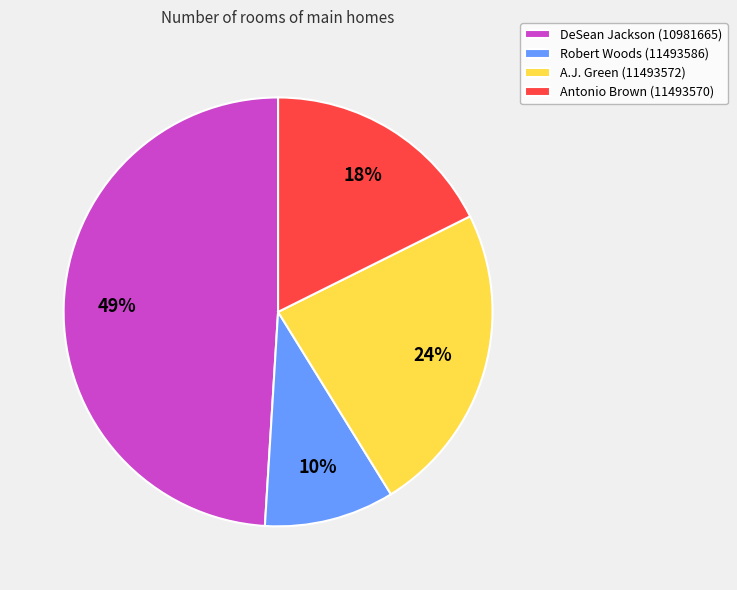

To the nearest percent, what is the average slice percentage?

25%